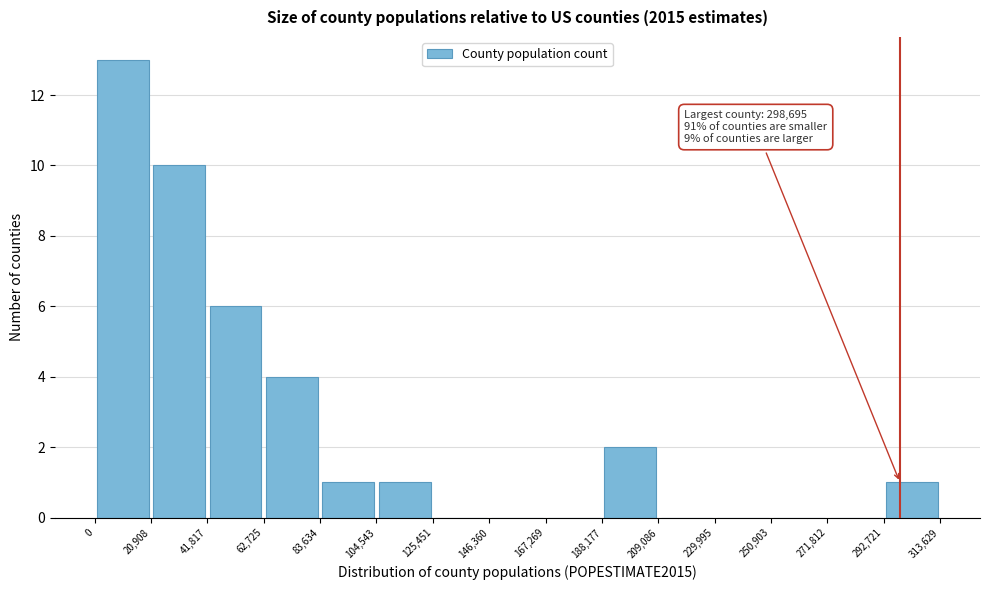

Which range on the x-axis has the tallest bar?

0 to 20,908